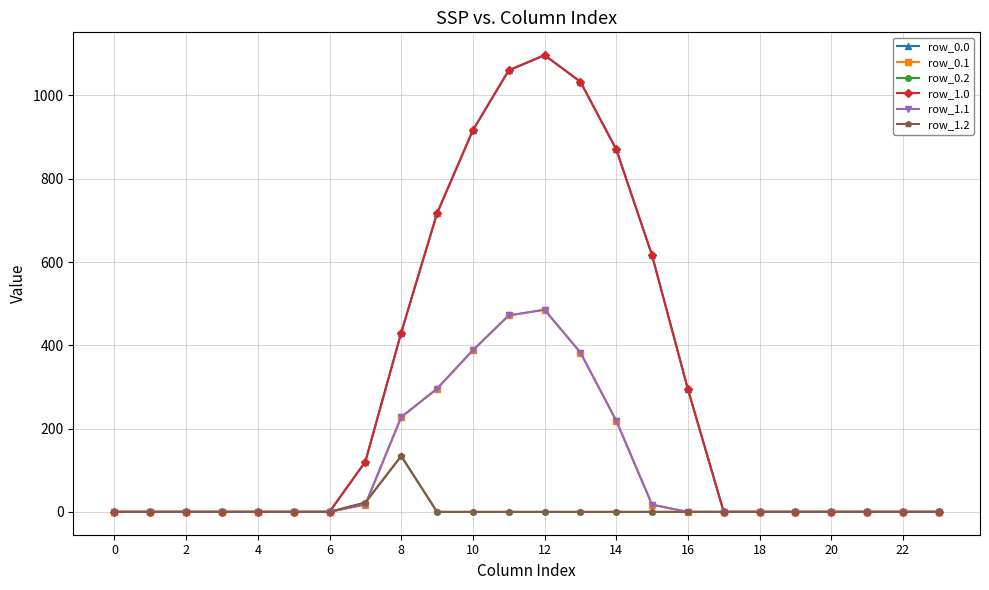

Is this an area chart (filled region under the line)?

No